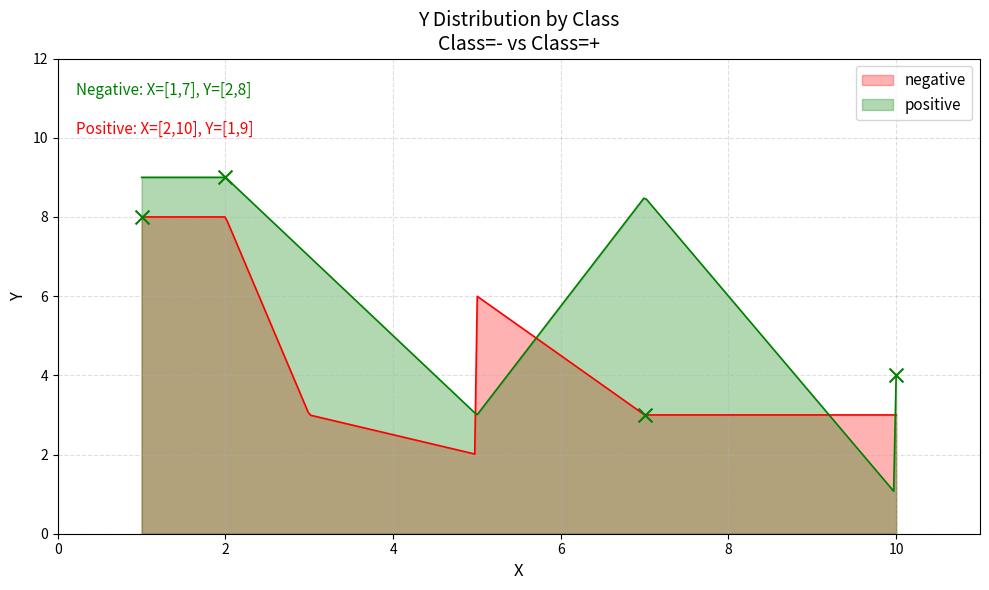

Which series contains the highest Y value?

positive